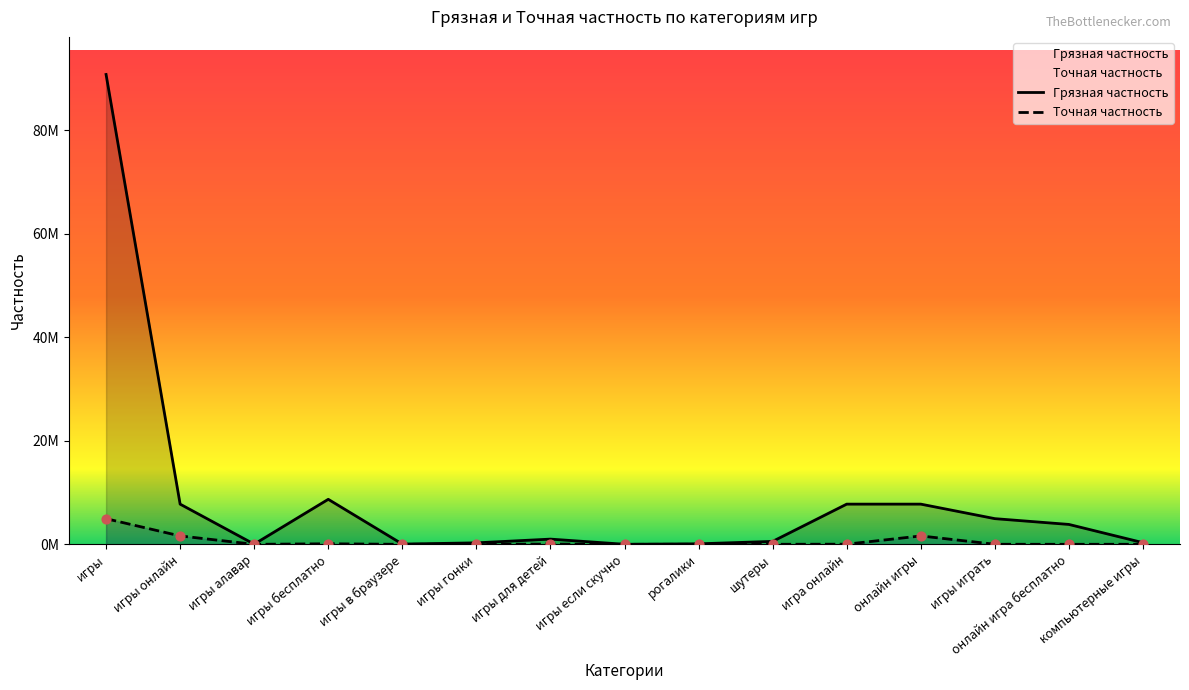

What is the total value across all series at игры для детей?

1059701